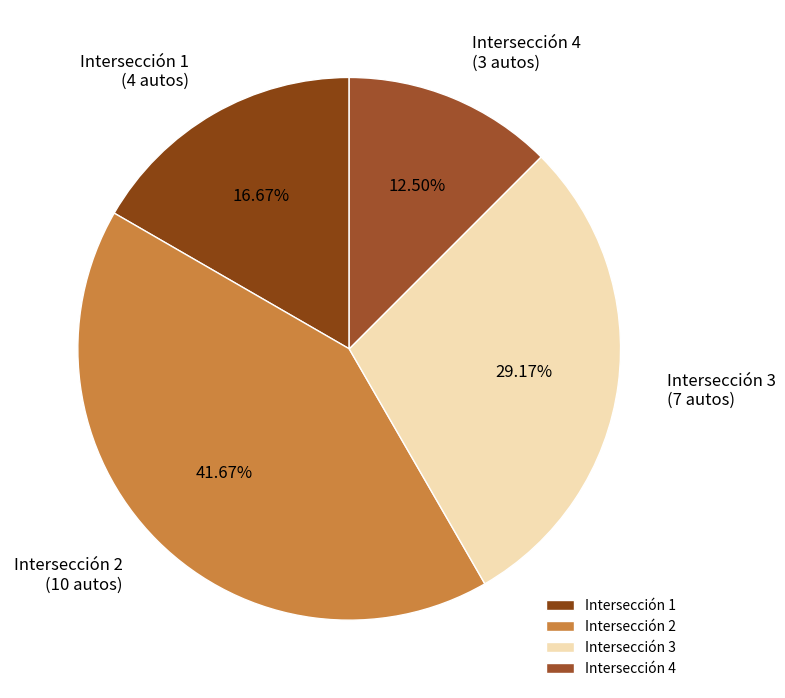

Approximately how many times larger is the value at Intersección 2 compared to Intersección 4?

3.3